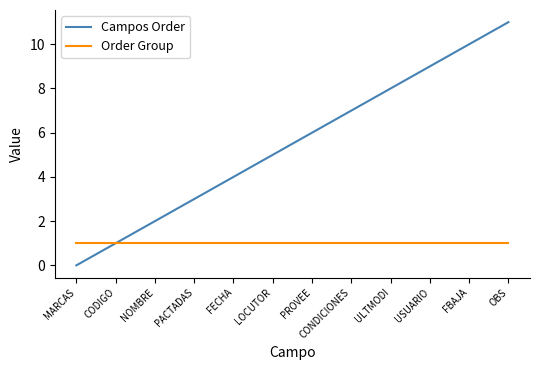

What is the difference between the second highest and second lowest values in the Campos Order series?

9